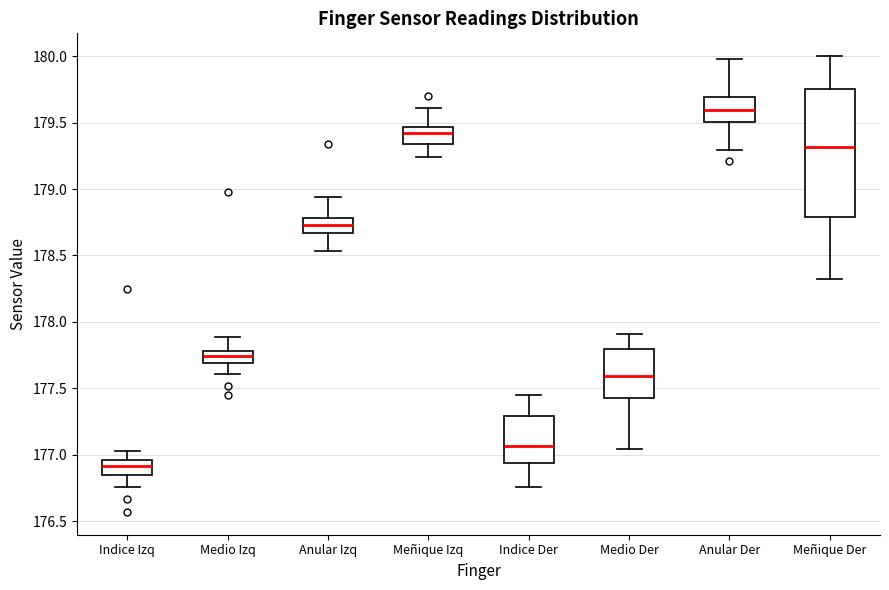

Where does the upper whisker of the box for Meñique Izq end on the y-axis? The values are not printed on the chart, so give them approximately, as read against the axis.

179.60